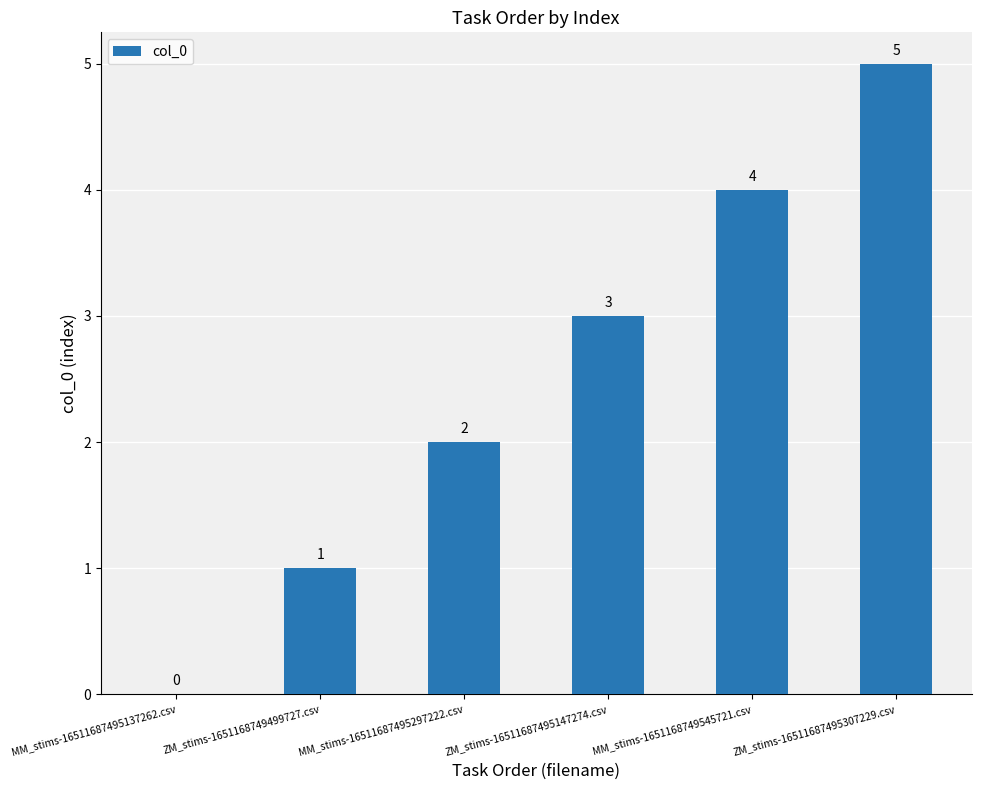

What is the sum of the values at MM_stims-16511687495297222.csv and ZM_stims-16511687495147274.csv?

5